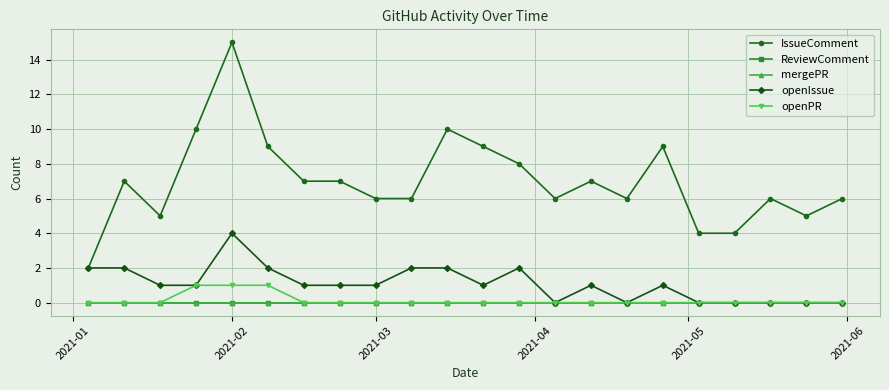

How many lines are shown in the chart?

5